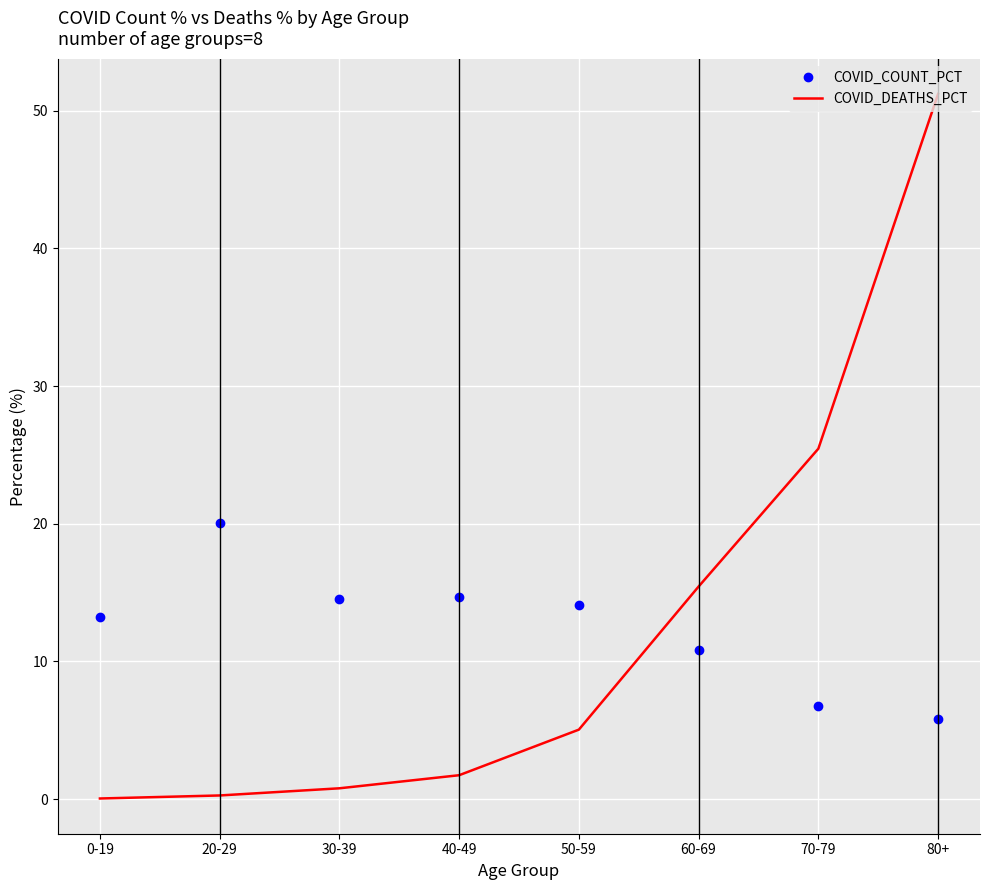

What are all the series names shown in the legend?

COVID_COUNT_PCT, COVID_DEATHS_PCT